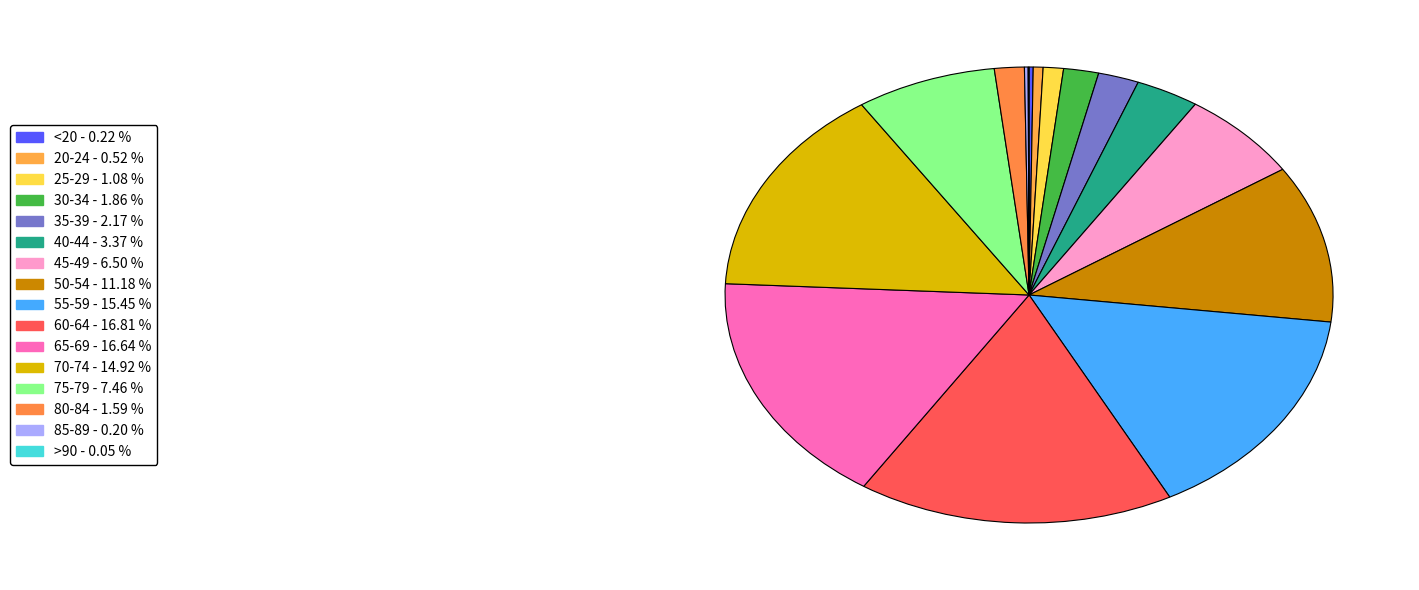

Between 60-64 and 80-84, which is larger?

60-64